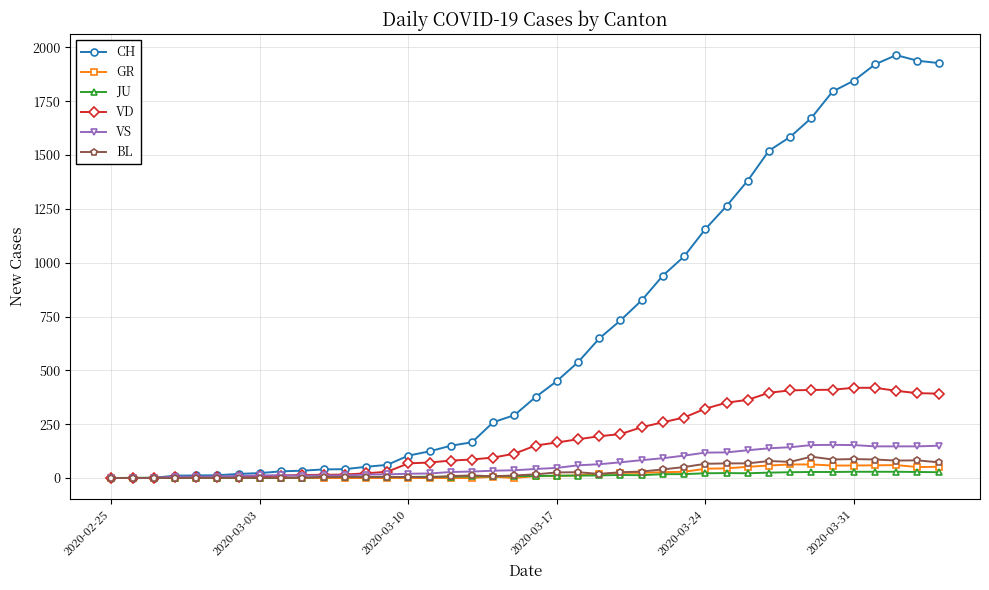

What is the greatest value displayed?

1964